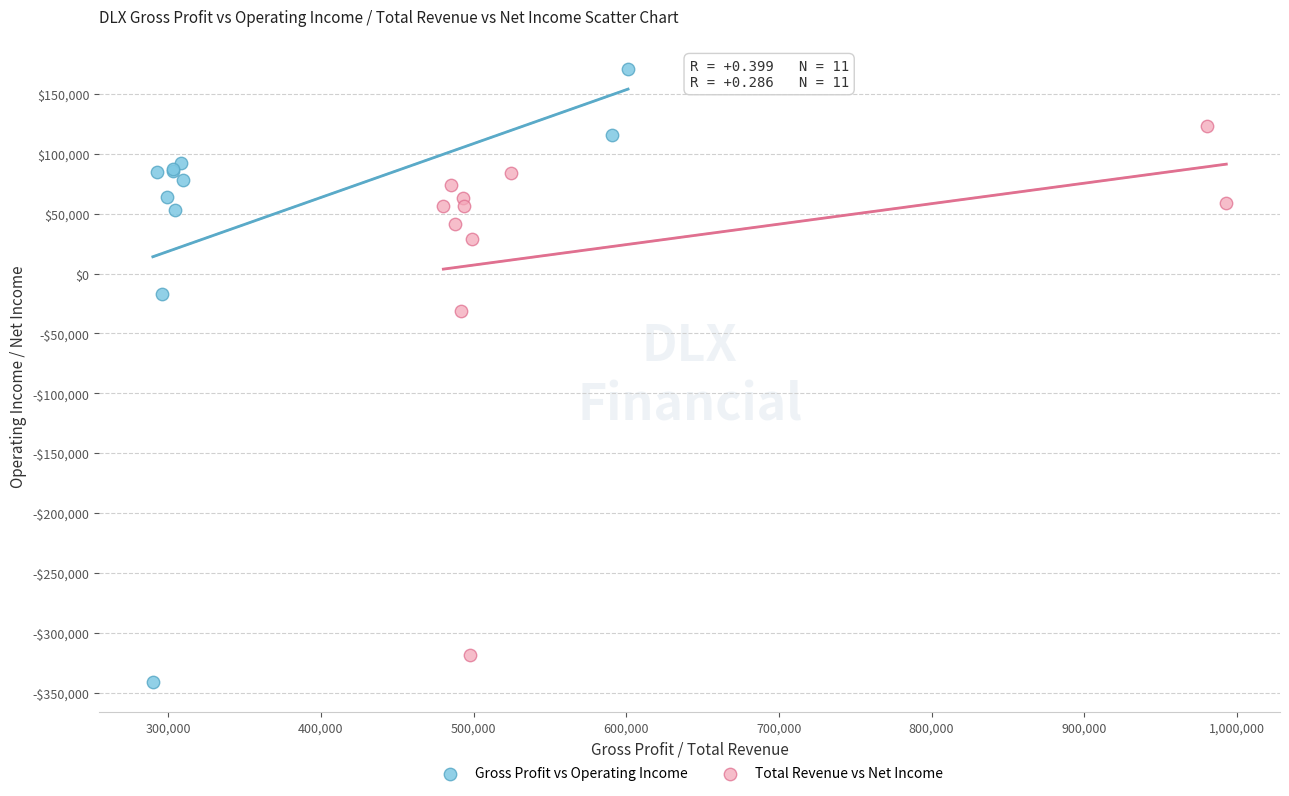

Which series reaches the maximum Y coordinate?

Gross Profit vs Operating Income